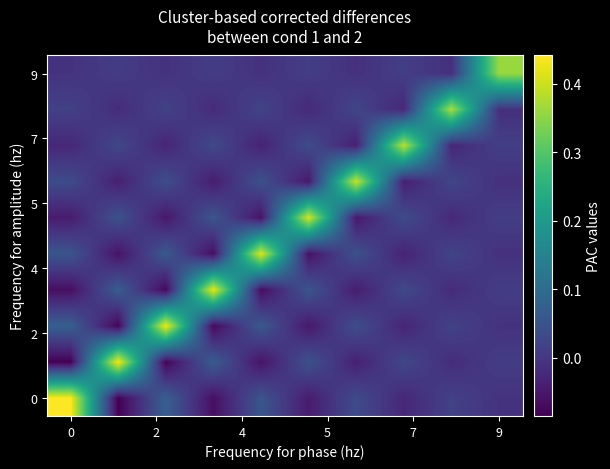

What is the greatest value displayed?

0.4